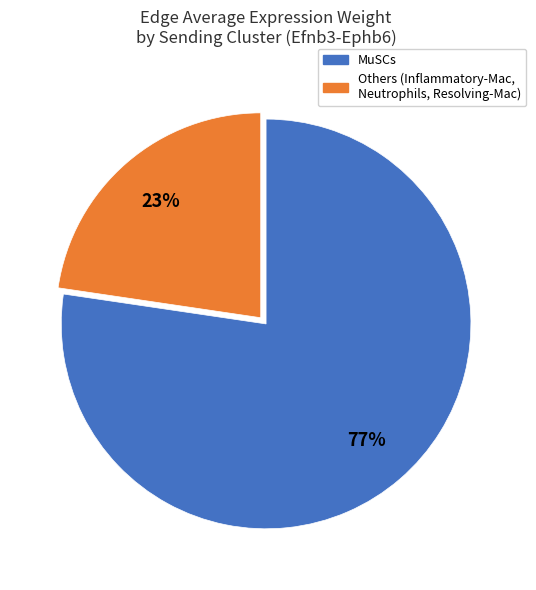

Does any single category account for the majority?

Yes